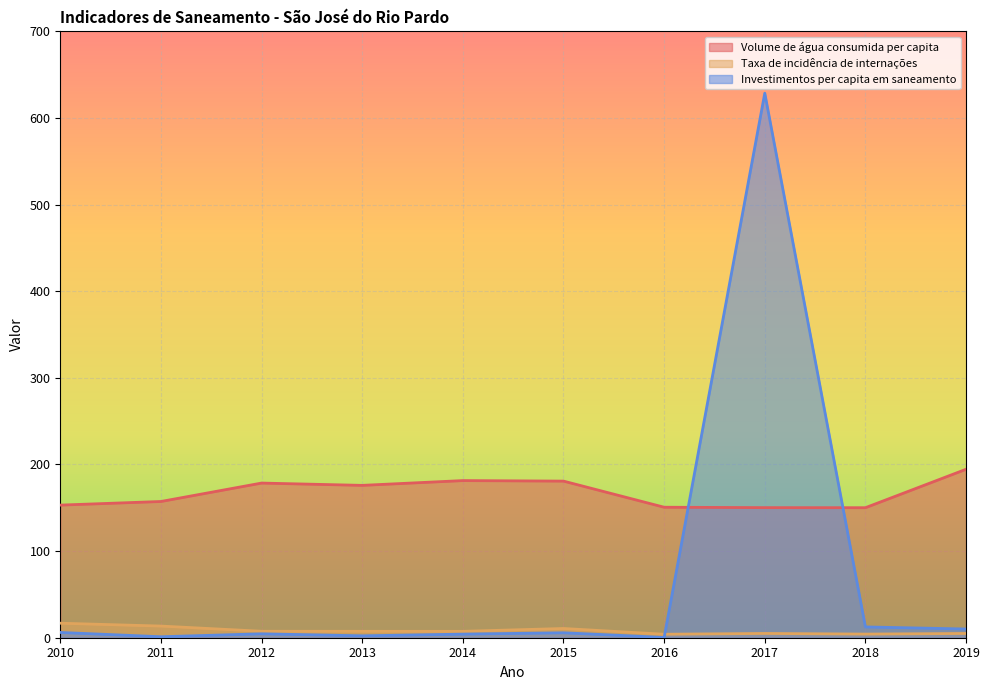

Does the chart display data point markers on the line(s)?

No